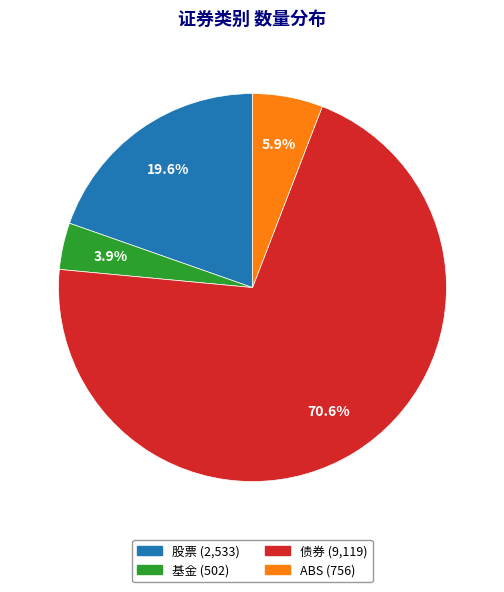

Count the number of slices in the pie.

4